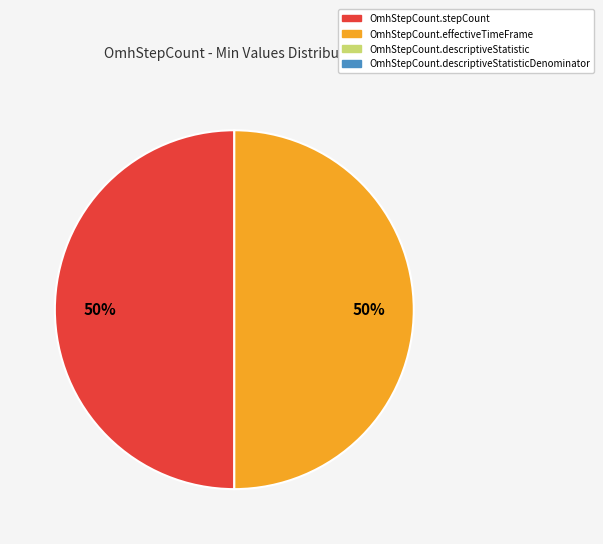

To the nearest percent, what is the average slice percentage?

50%